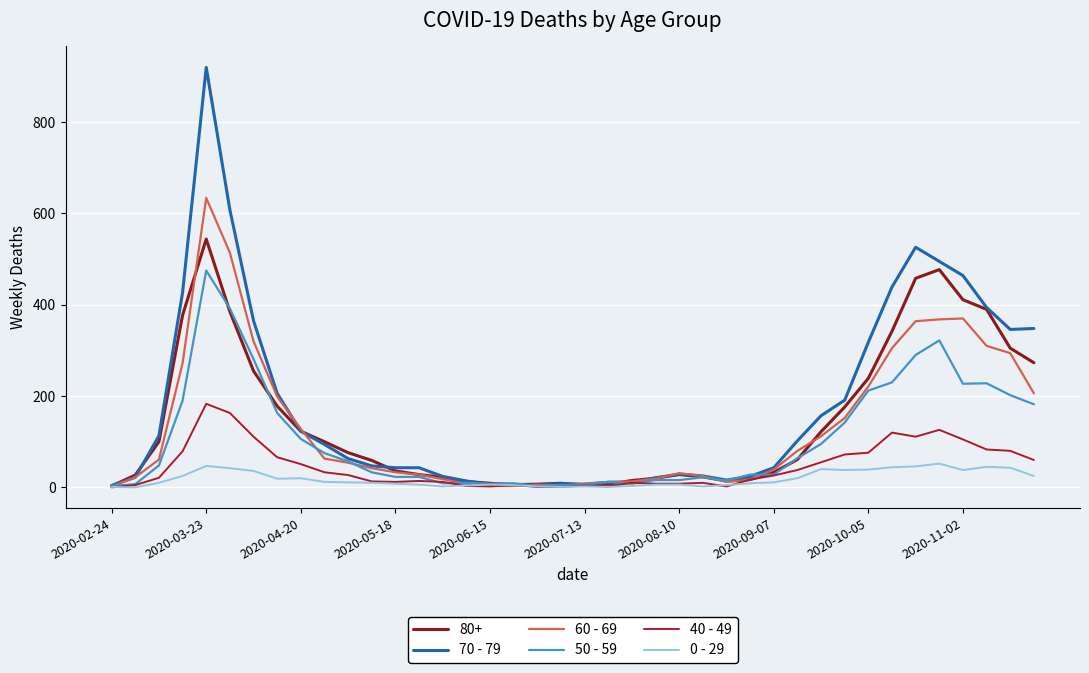

Rank the series by their maximum value, from lowest to highest.

0 - 29, 40 - 49, 50 - 59, 80+, 60 - 69, 70 - 79